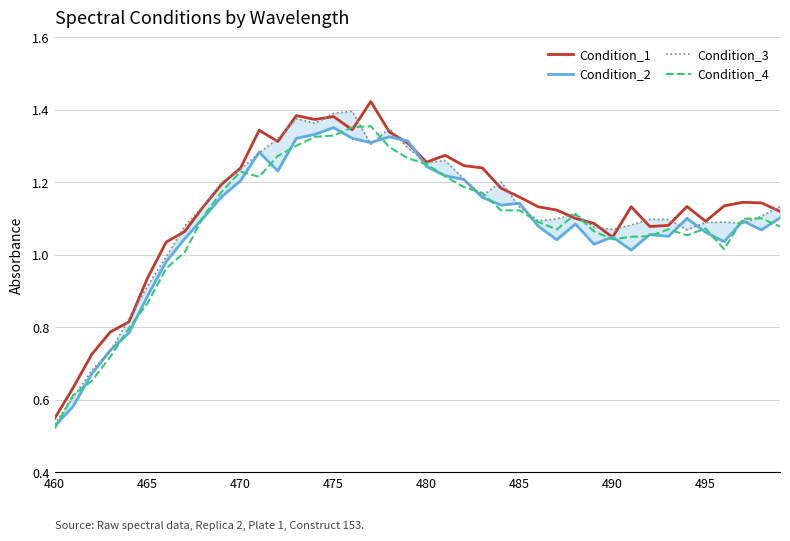

At which label does Condition_3 reach its minimum?

460